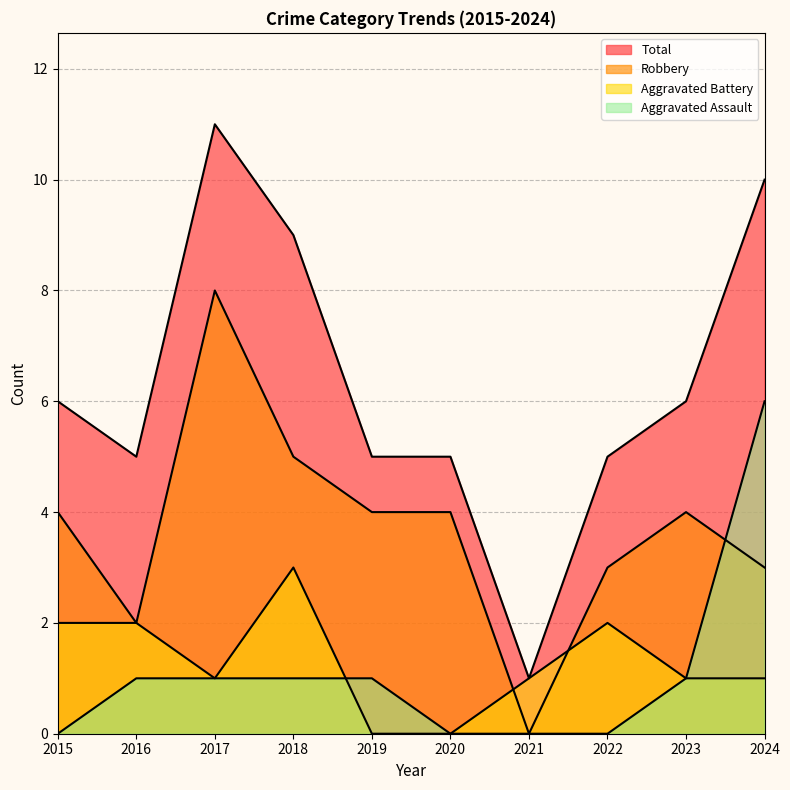

Which series has the widest spread of values?

Total